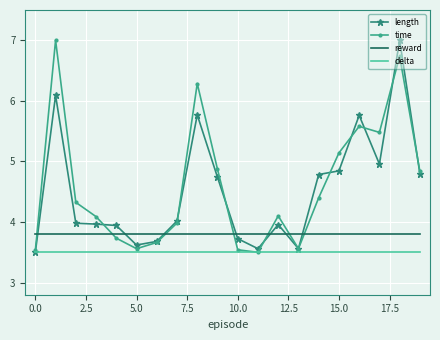

What is the highest value of the length series?

7.0